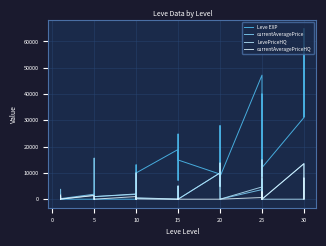

The Leve EXP series shows 3.0 at 5. True or false?

True